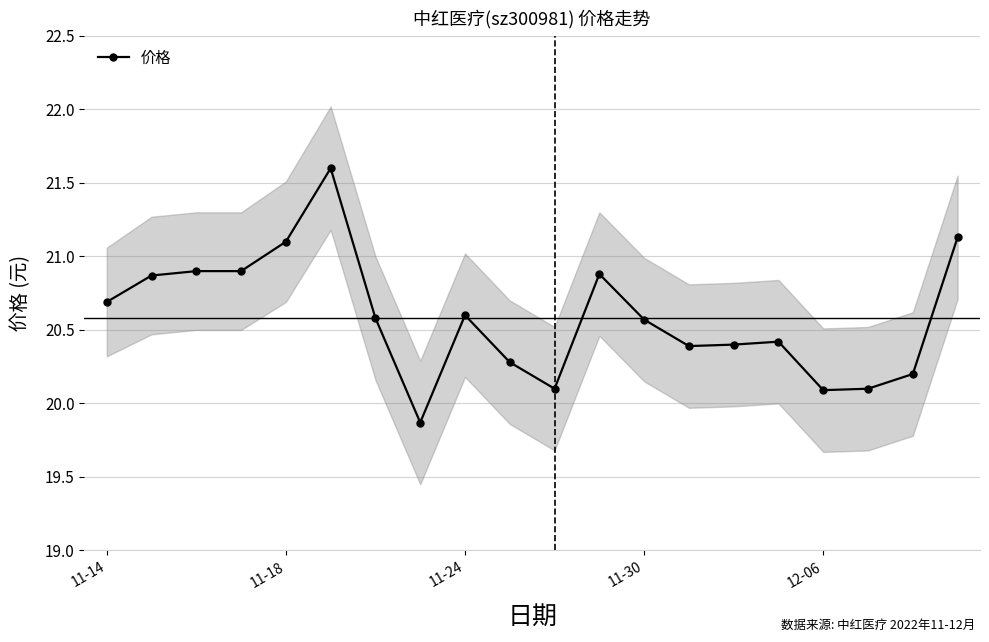

At which label does 价格 first exceed 20?

11-14